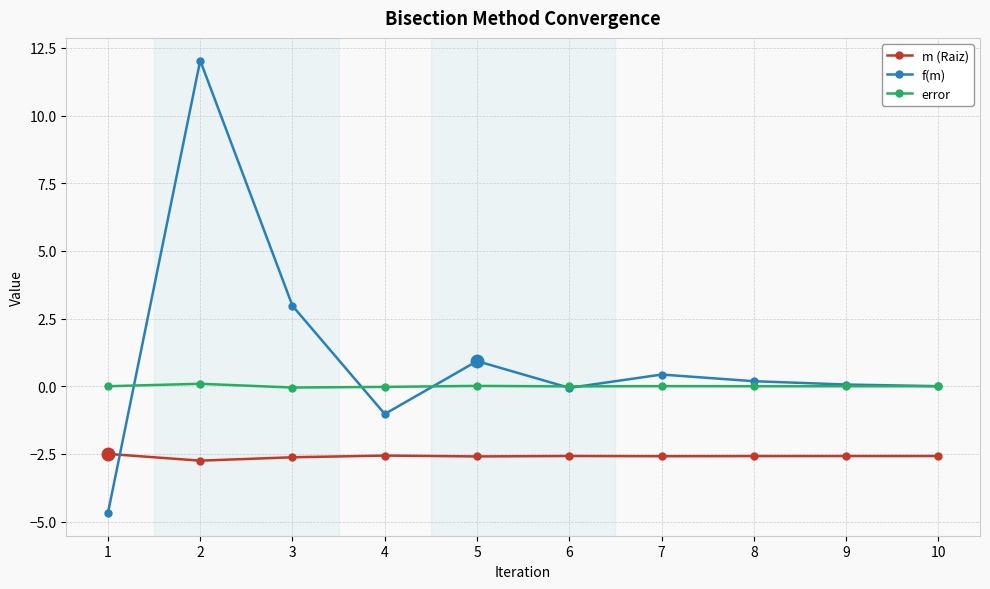

Does the chart have visible grid lines?

Yes